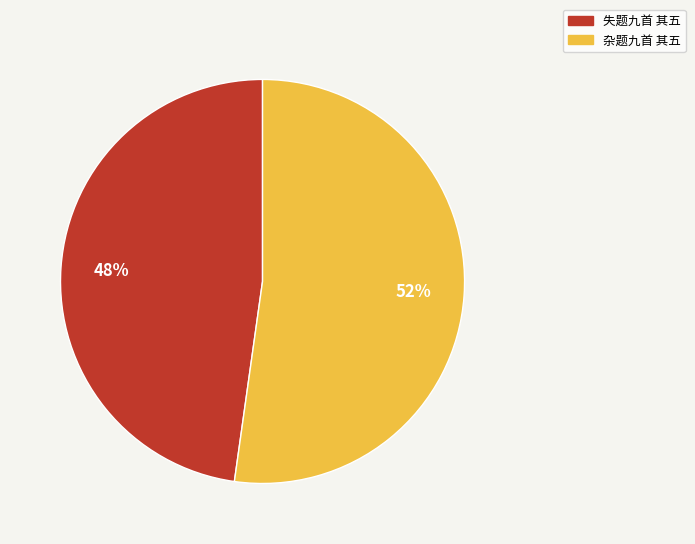

Is 失题九首 其五 the majority of the pie?

No